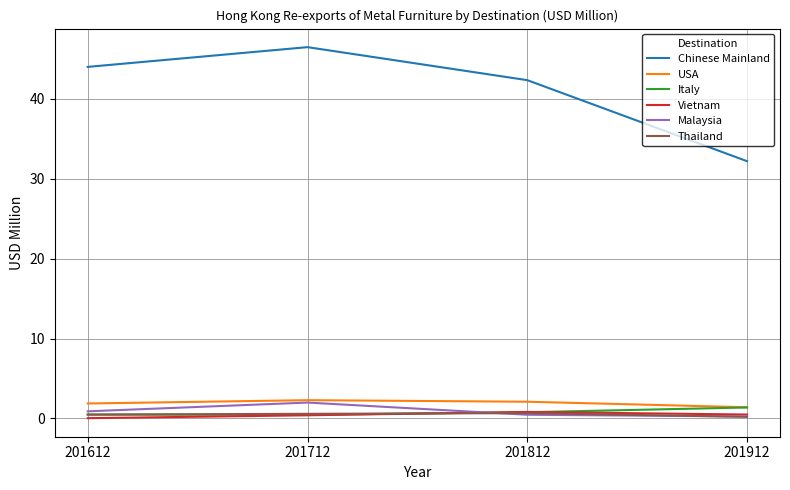

Is it true that Thailand equals 0.7 at 201812?

True